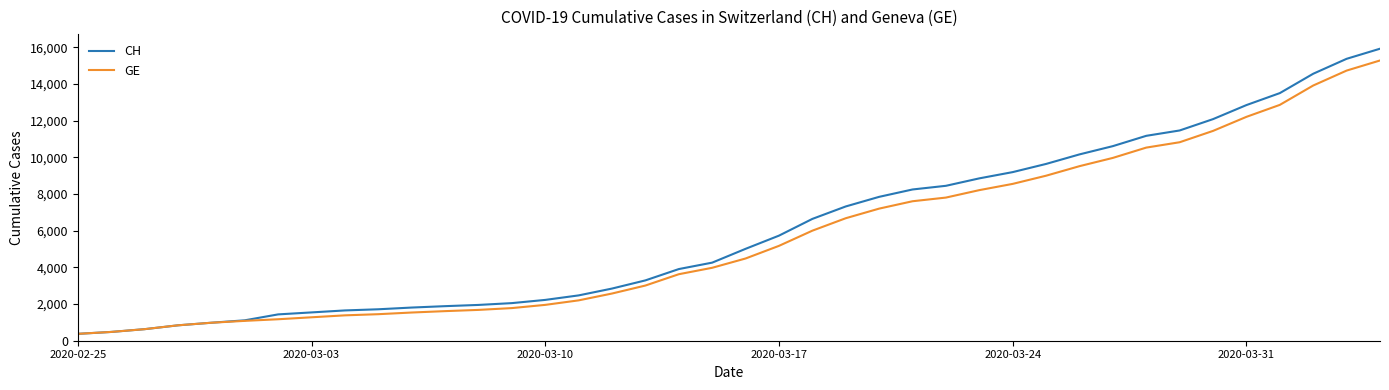

Rank the series by their average value, from highest to lowest.

CH, GE